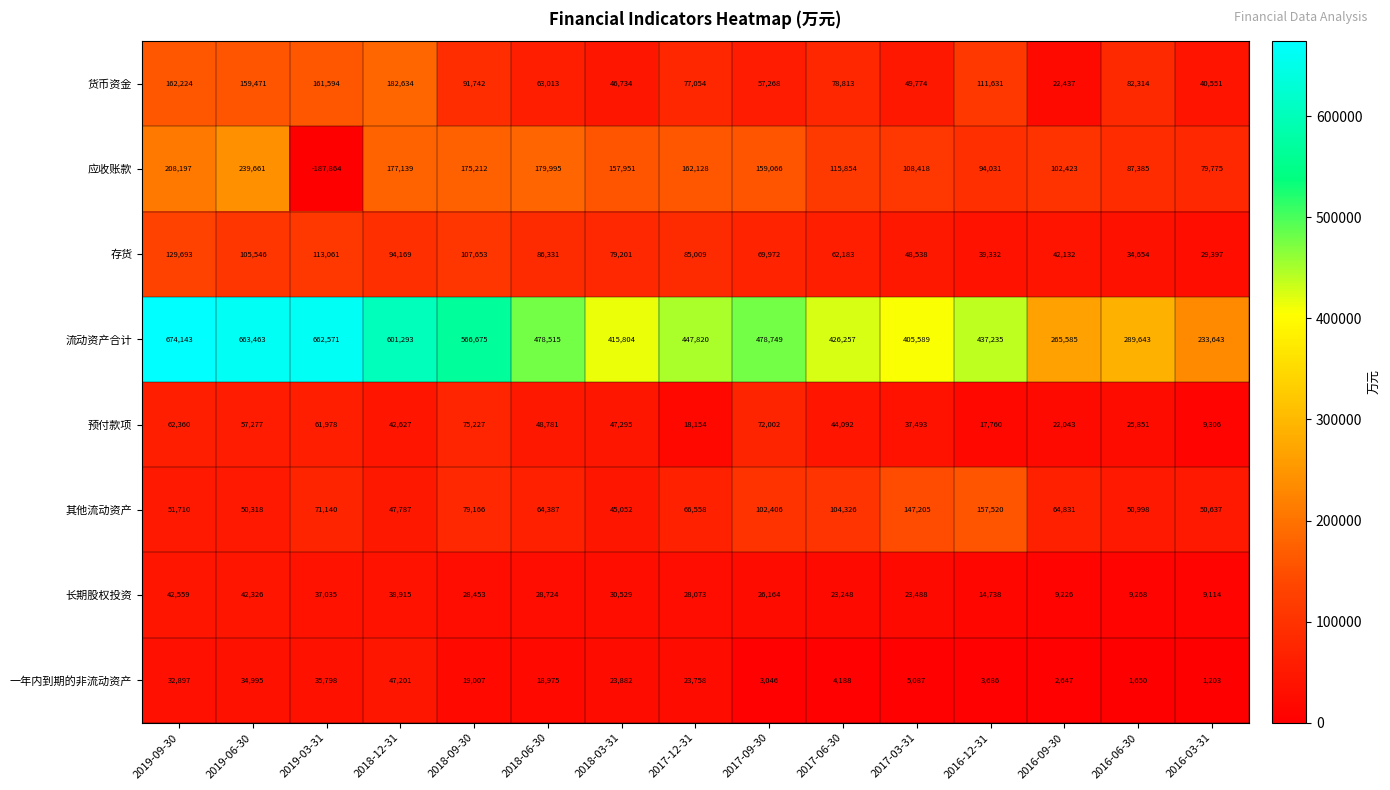

Is it true that 货币资金 equals 74115 at 2018-12-31?

False